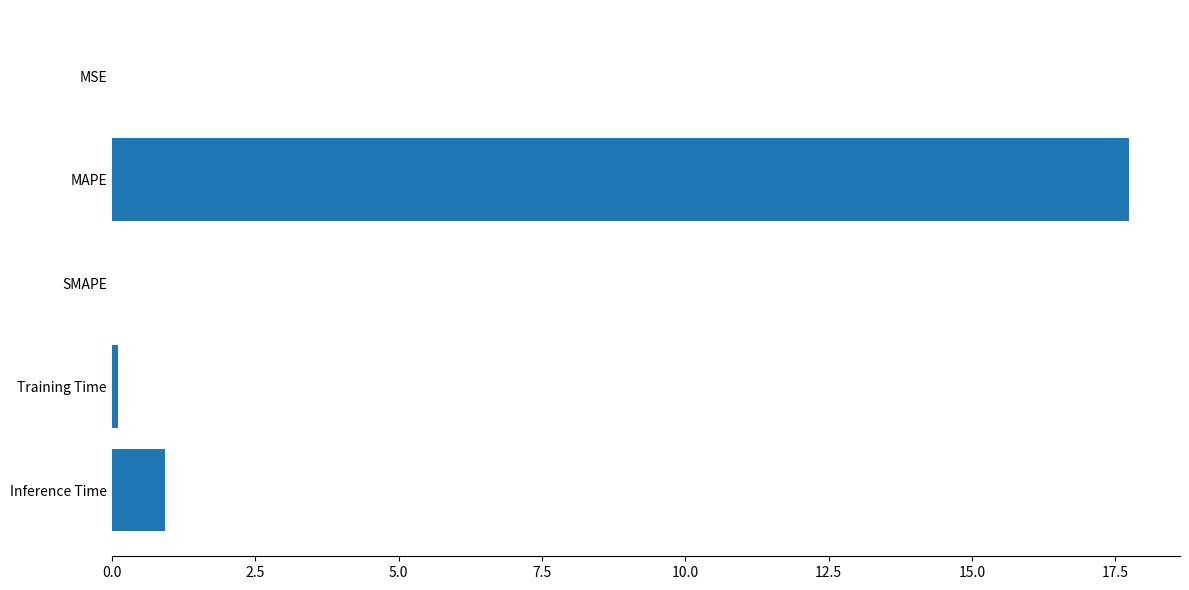

What is the change in value from SMAPE to Inference Time?

+0.9